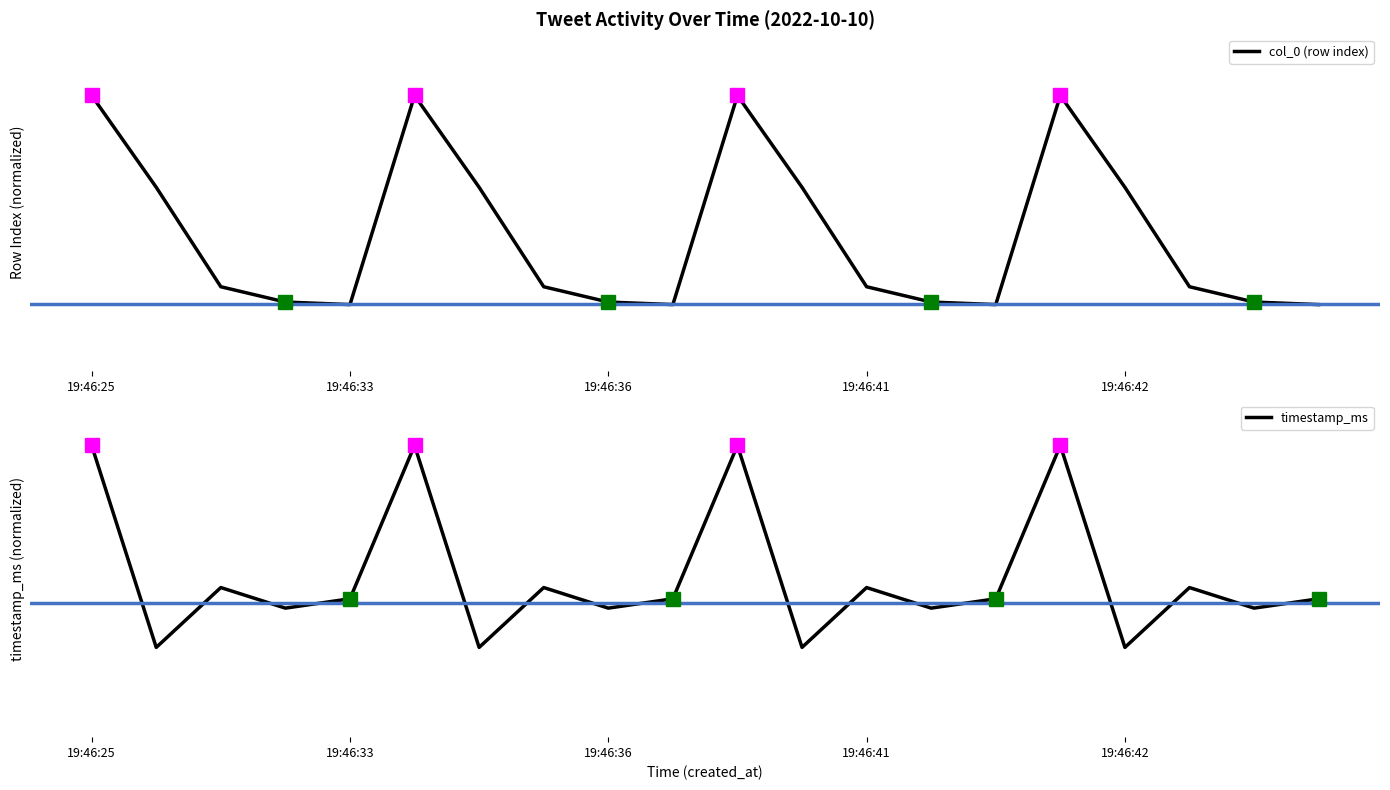

What is the sum of the col_0 (row index) values at 13 and 19:46:33?

0.6